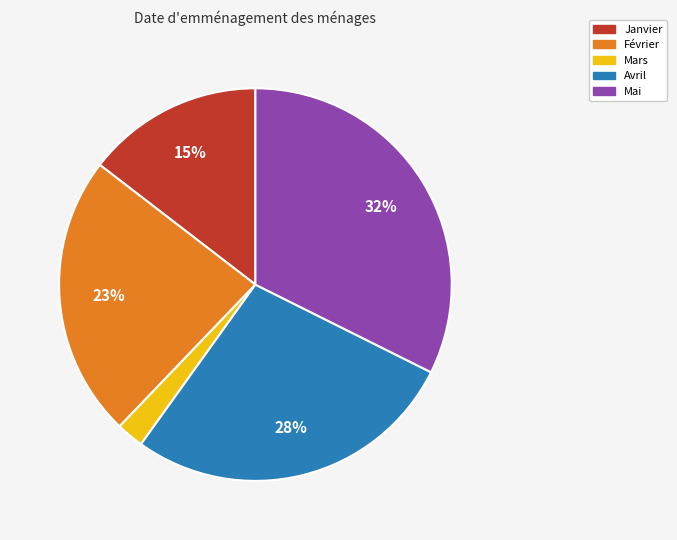

What percentage is the Mai slice, to the nearest percent?

32%